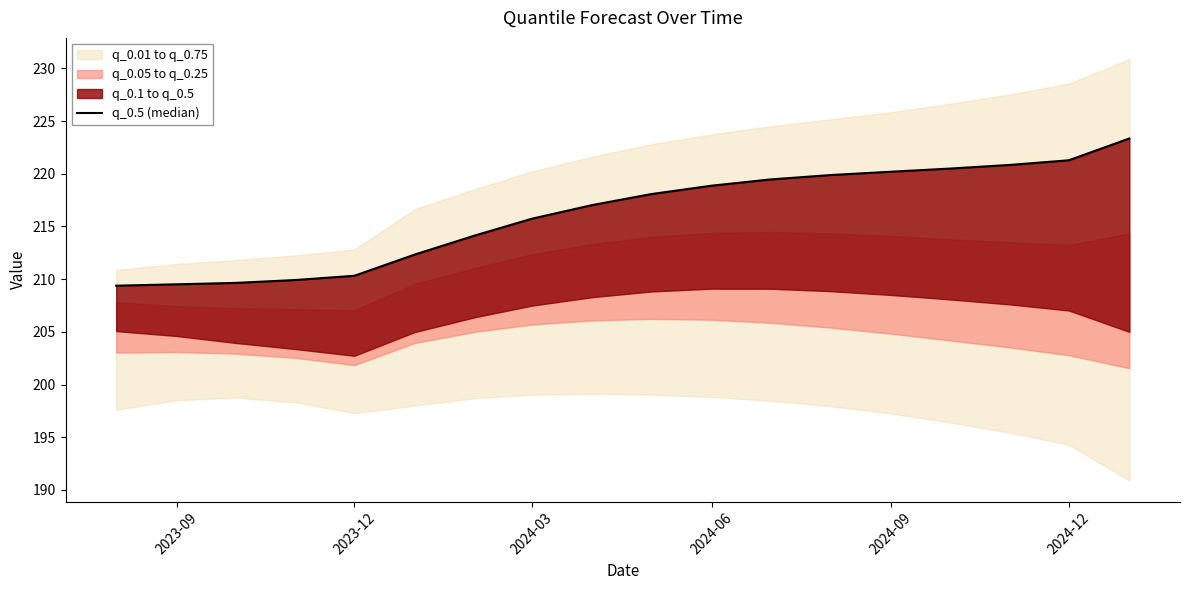

Is it true that the value at 2024-12 is 221.3?

True